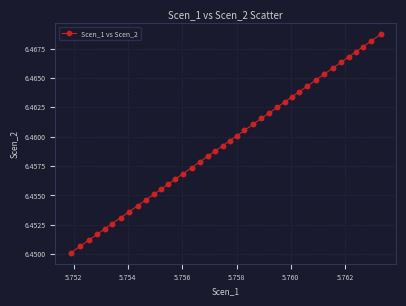

Count the values in the range 6 to 7.

40